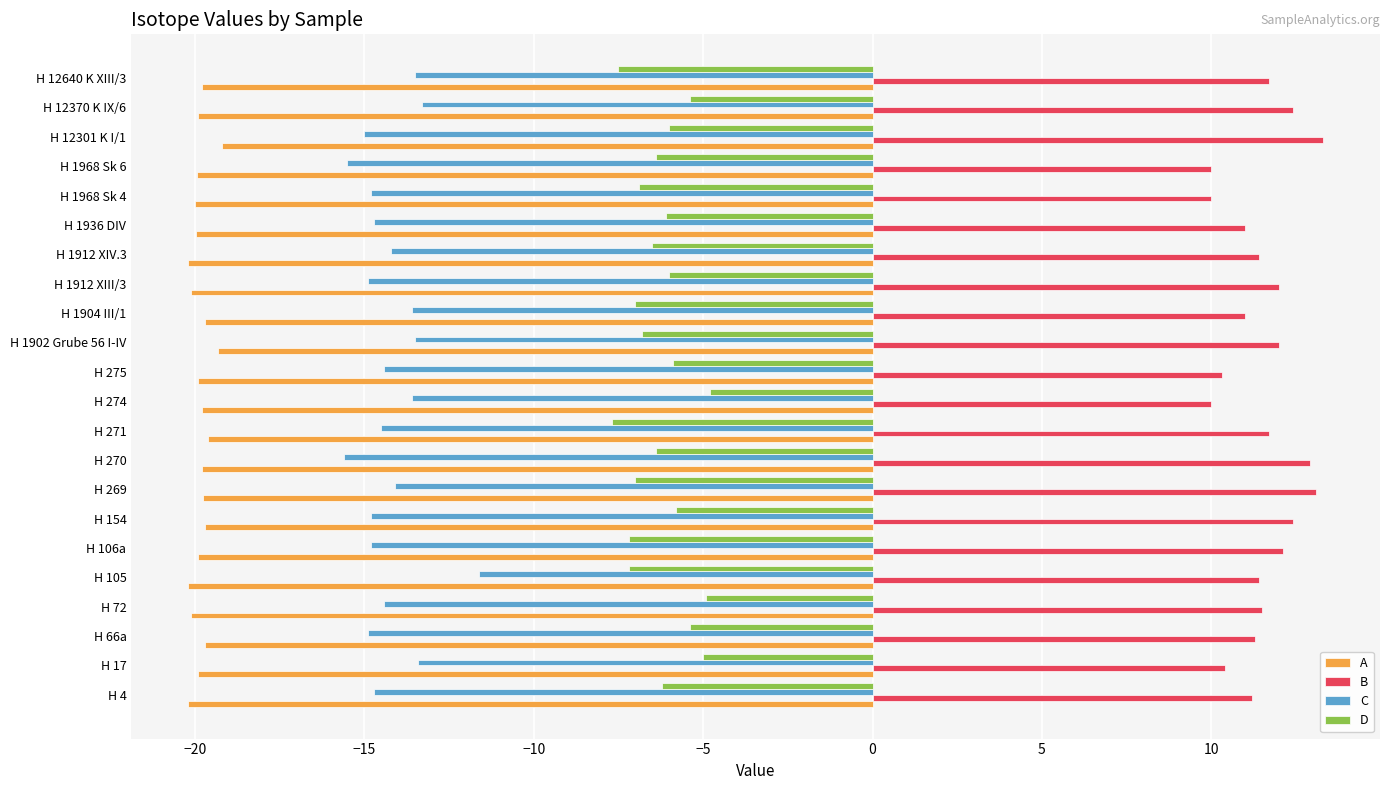

Is it true that C equals -15.6 at H 270?

True